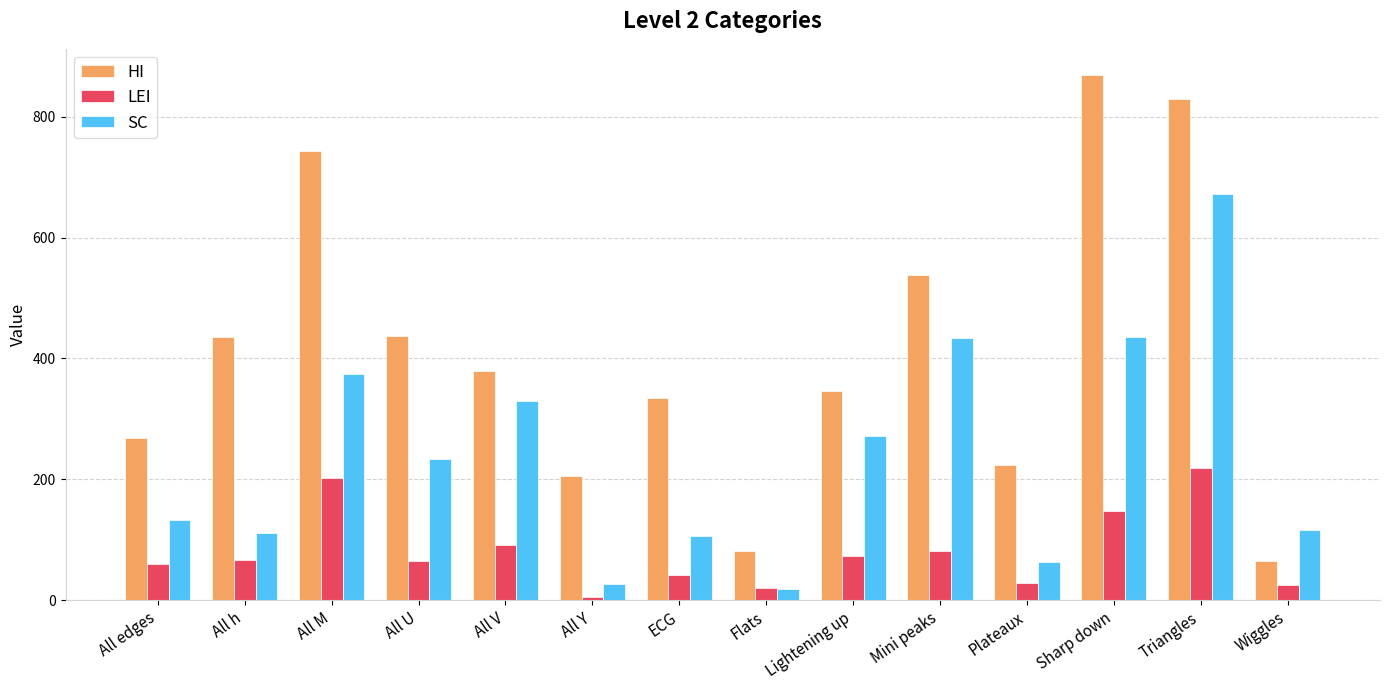

How many data points does each series have?

14